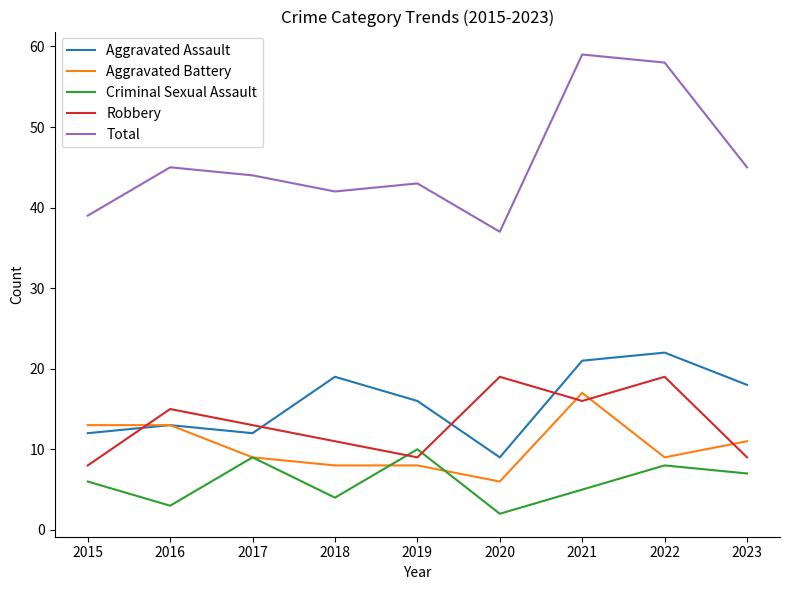

The Total series shows 39 at 2015. True or false?

True